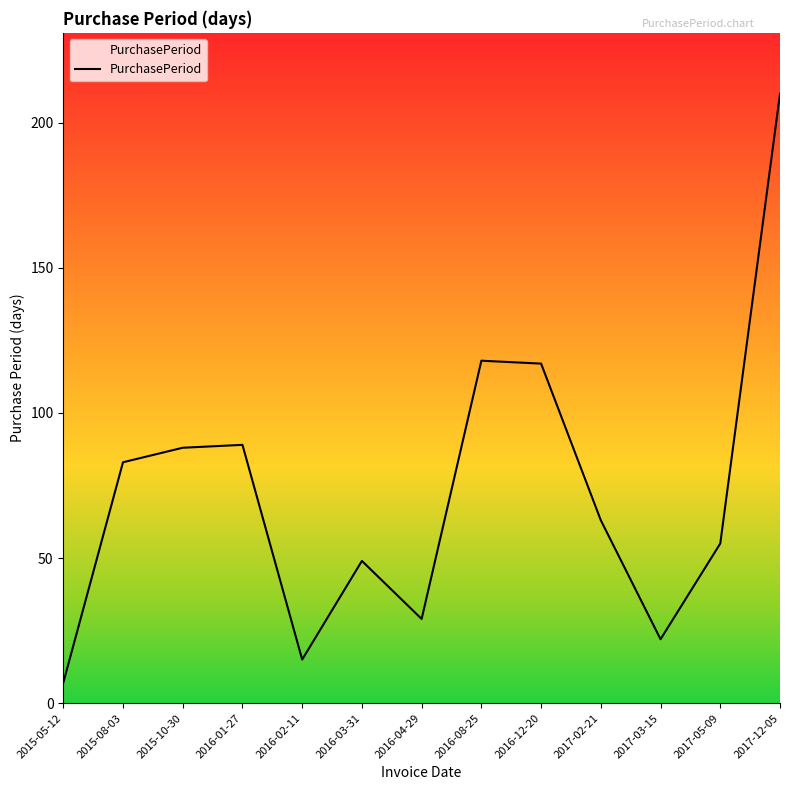

True or false: the data shows 83 at 2015-08-03.

True